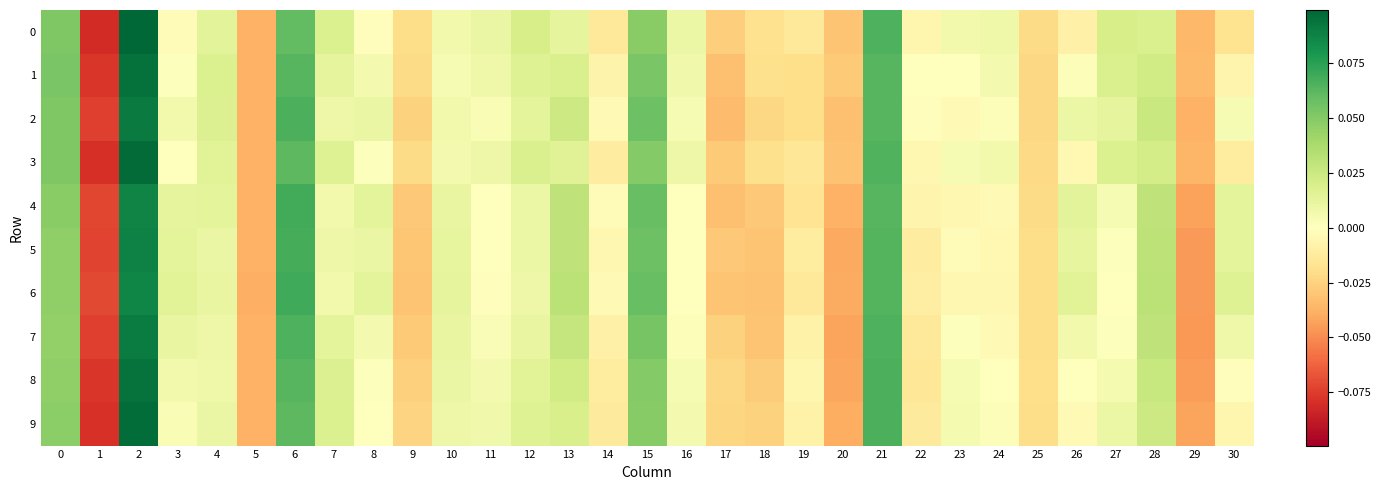

How many data points does each series have?

31